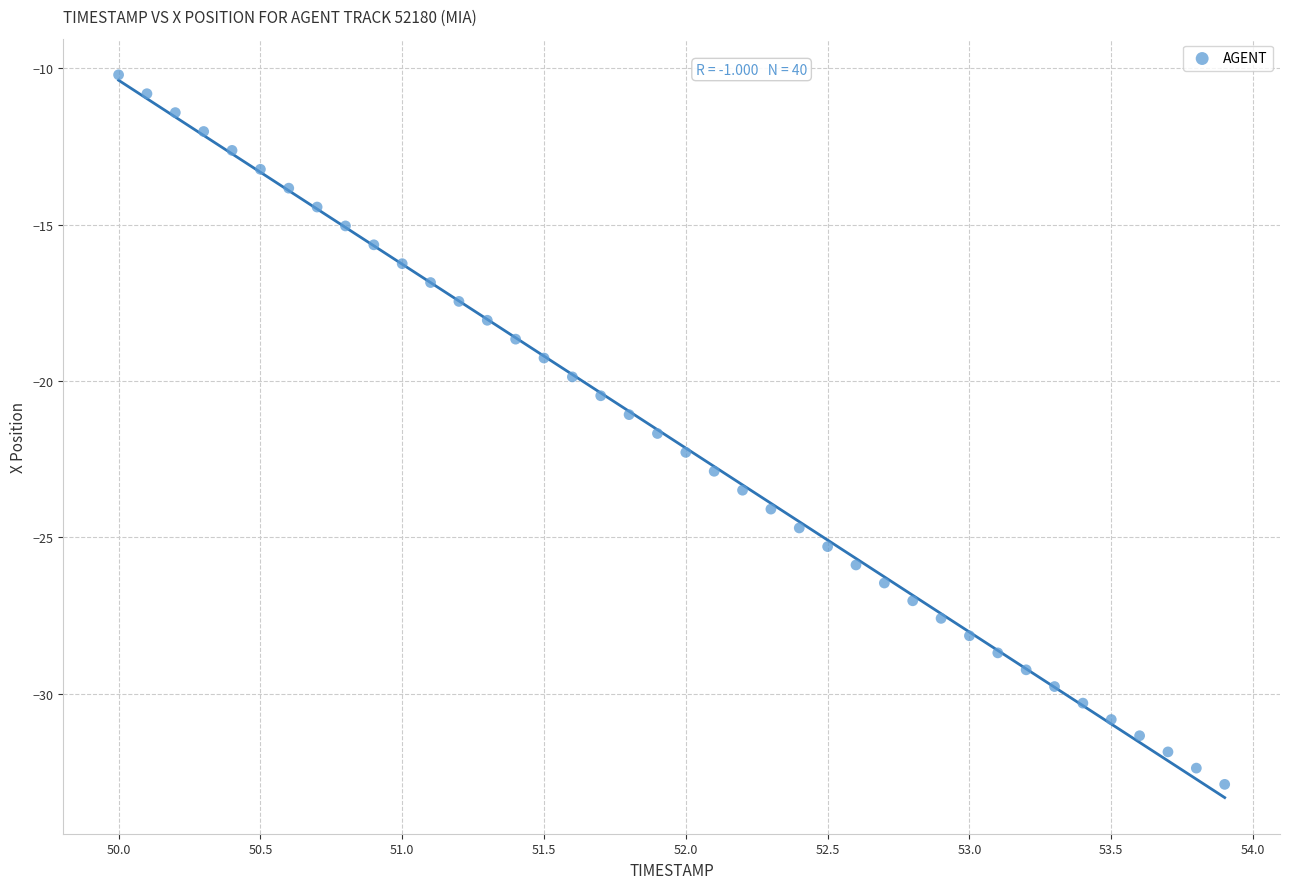

What is the range of Y values (max minus min)?

22.7